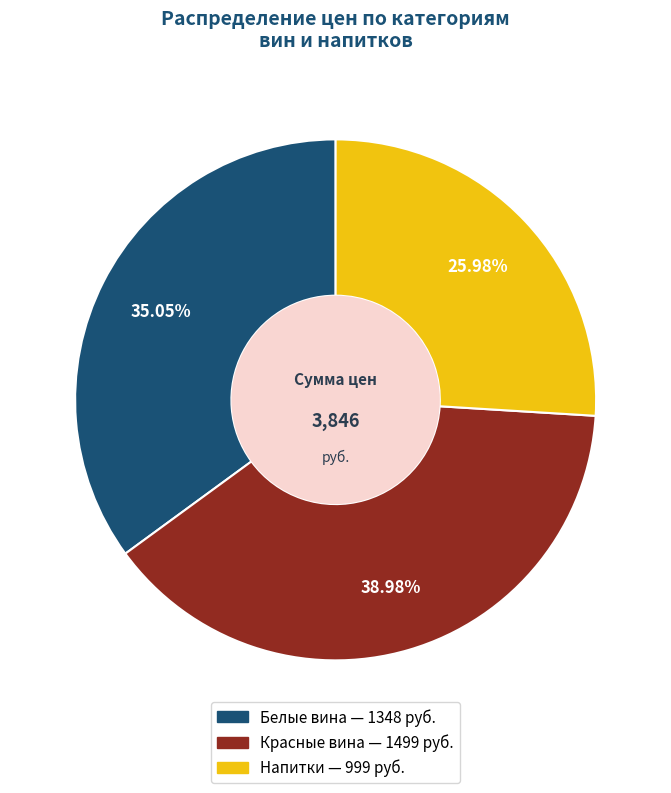

Which category has the biggest portion of the pie?

Красные вина